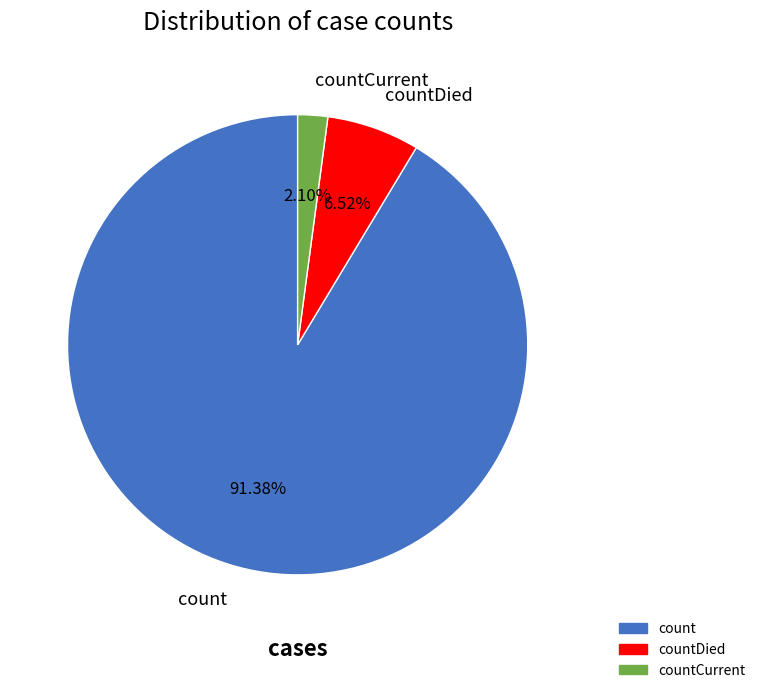

Does any single category account for the majority?

Yes